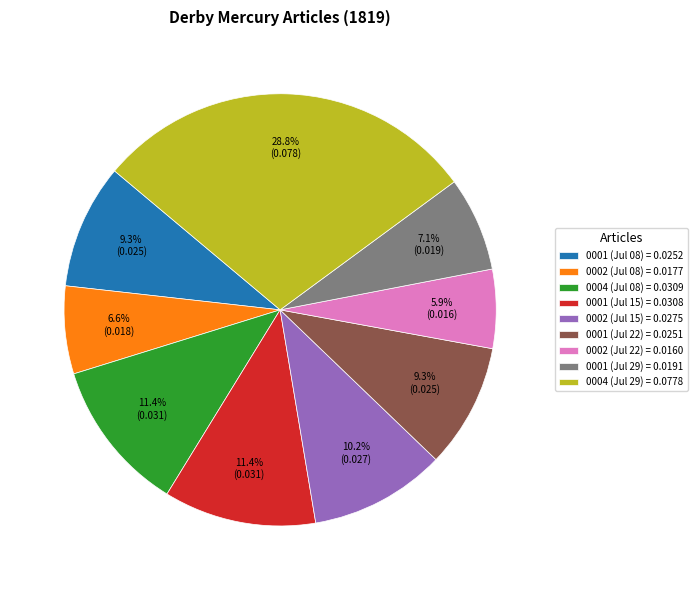

Is the sum of 0001 (Jul 29) = 0.0191 and 0002 (Jul 15) = 0.0275 greater than half?

No